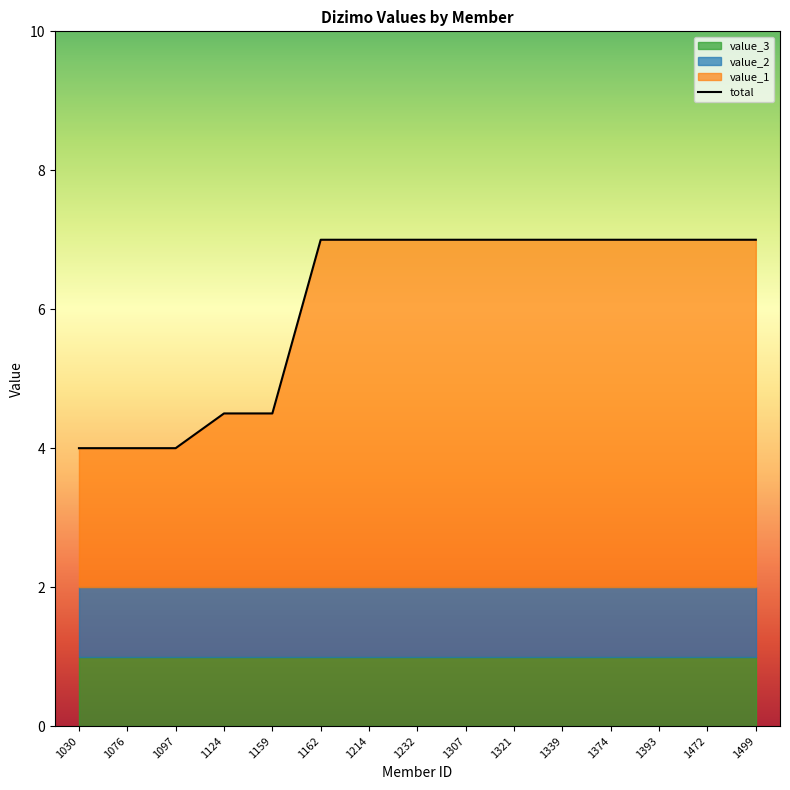

List the labels in order of value_2 value, largest first.

1030, 1076, 1097, 1124, 1159, 1162, 1214, 1232, 1307, 1321, 1339, 1374, 1393, 1472, 1499